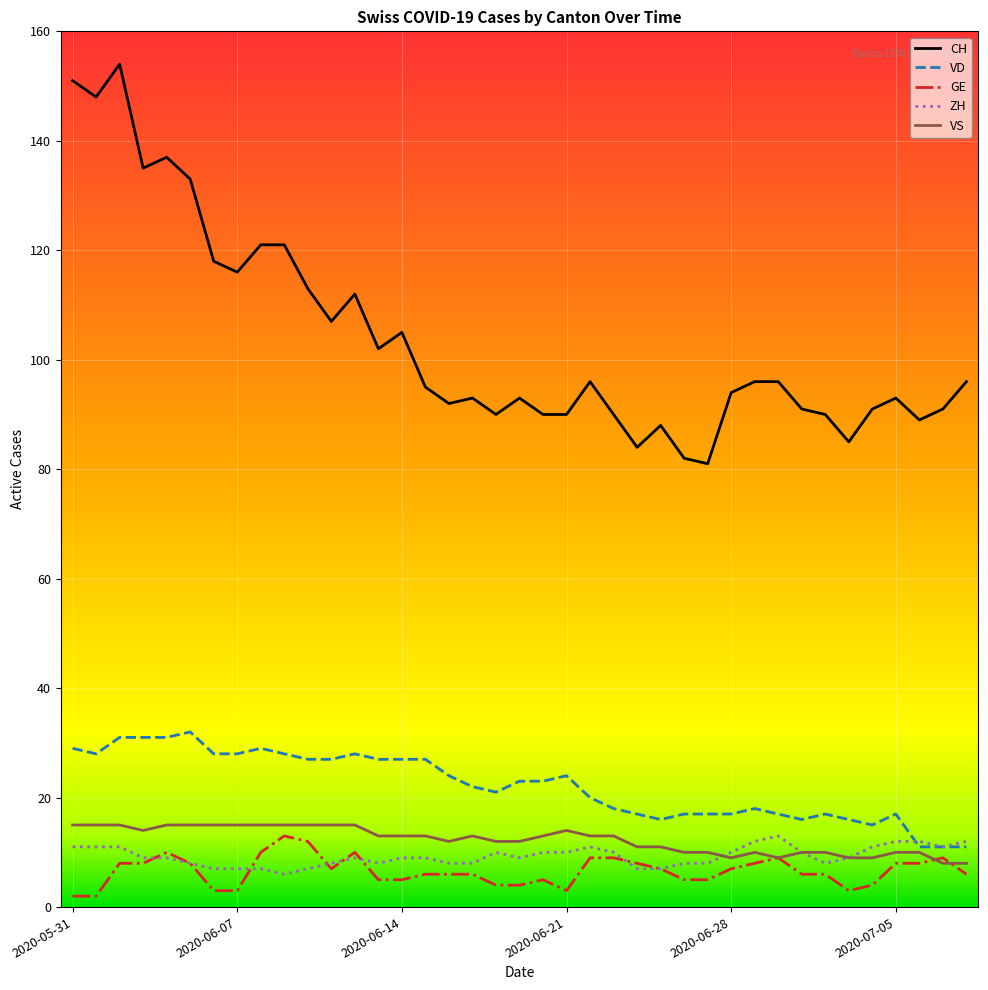

What is the average value of the VS series?

12